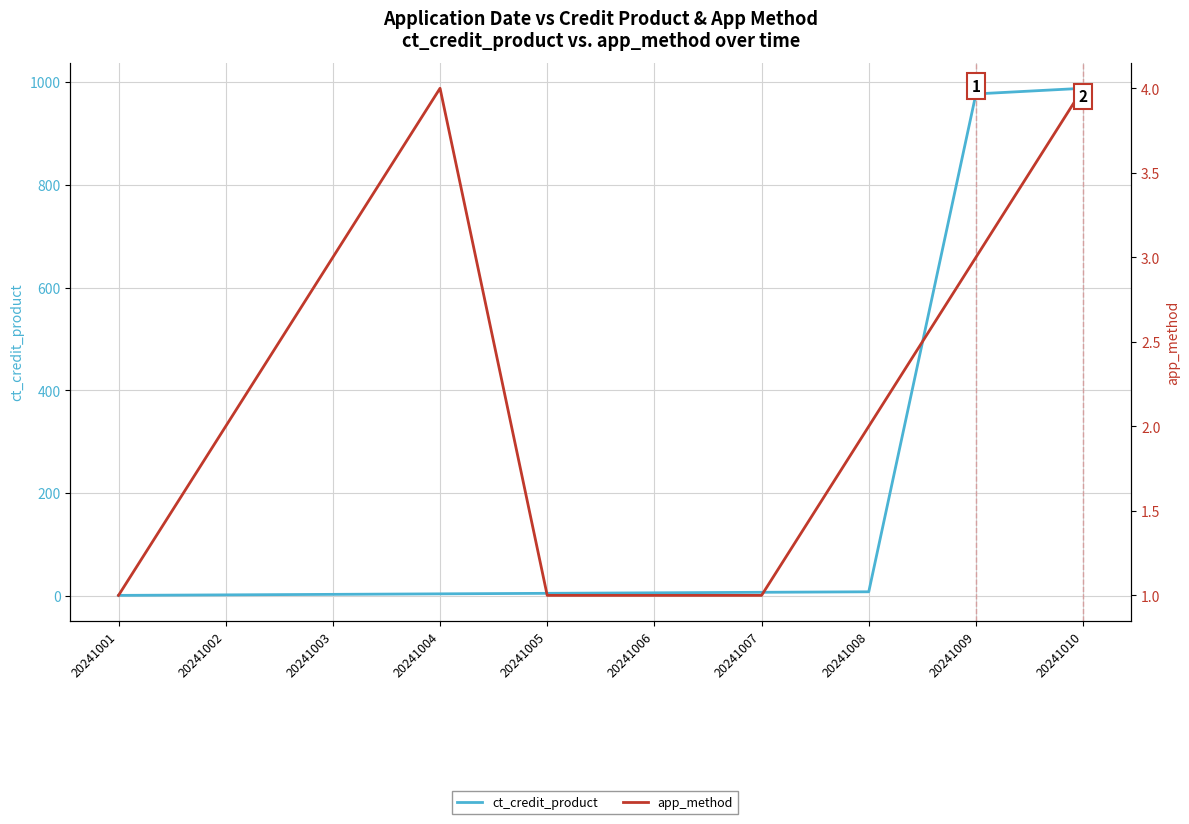

Which series changed the most between 20241002 and 20241004?

ct_credit_product